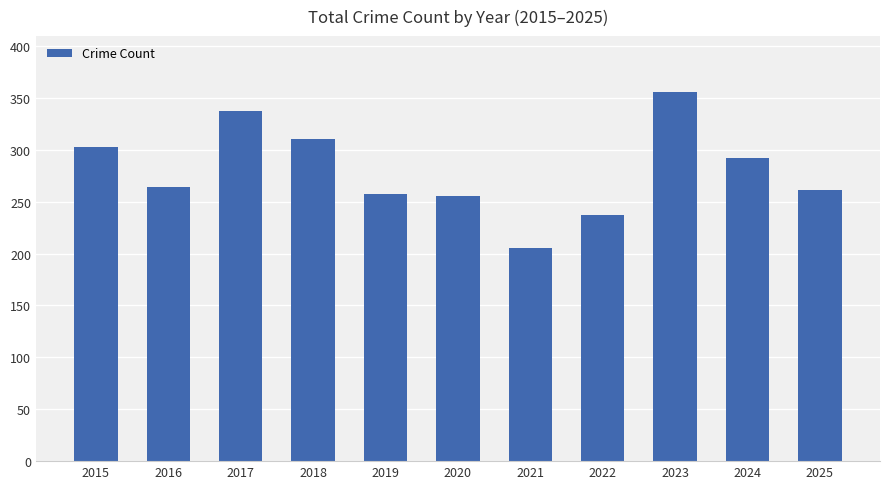

Which has a higher value, 2023 or 2025?

2023